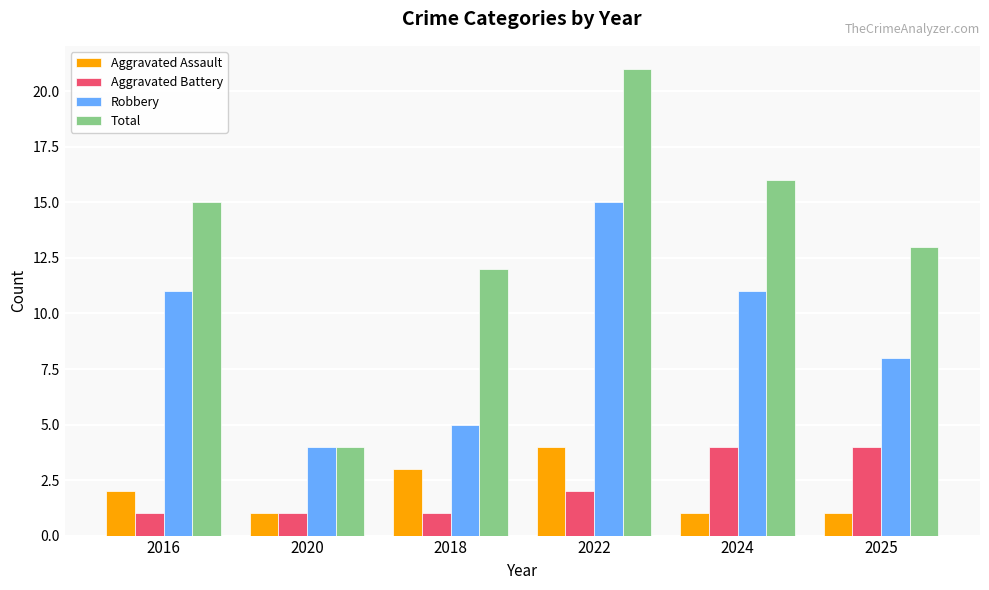

At which label does Total reach its peak?

2022